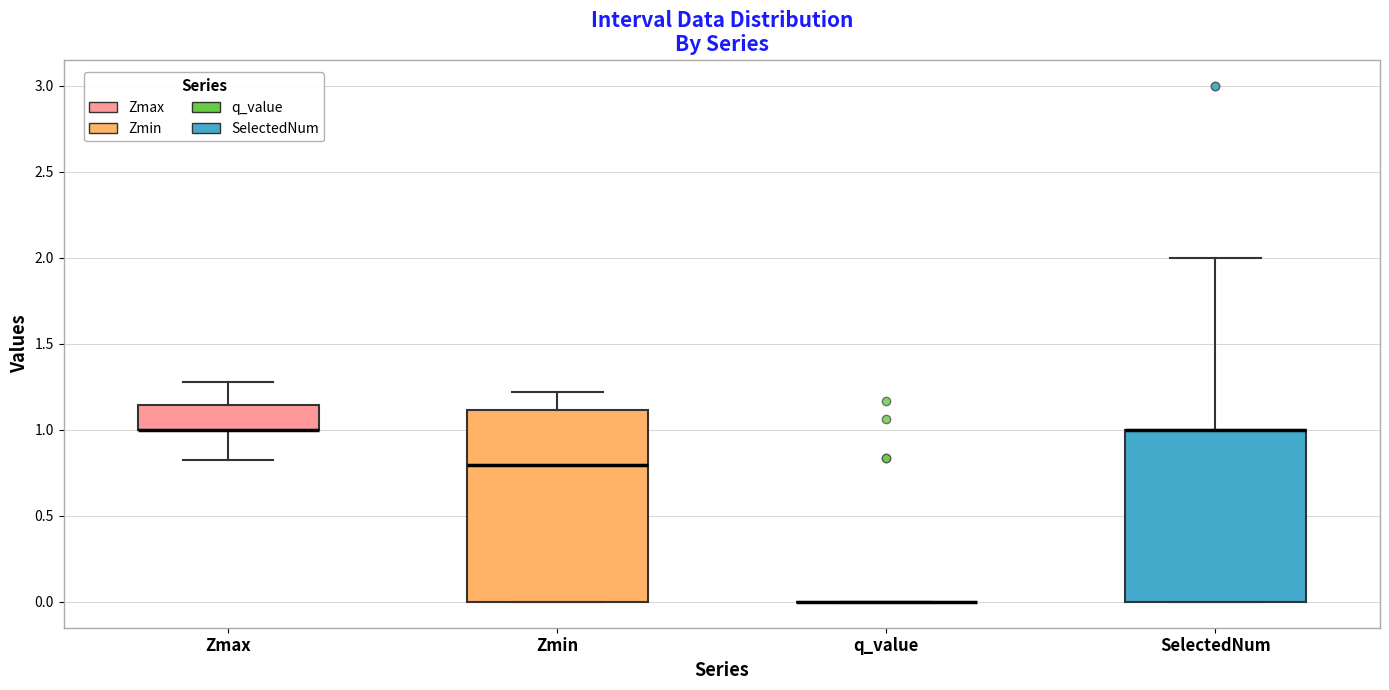

Comparing the boxes themselves (not the whiskers), which one is the tallest?

Zmin